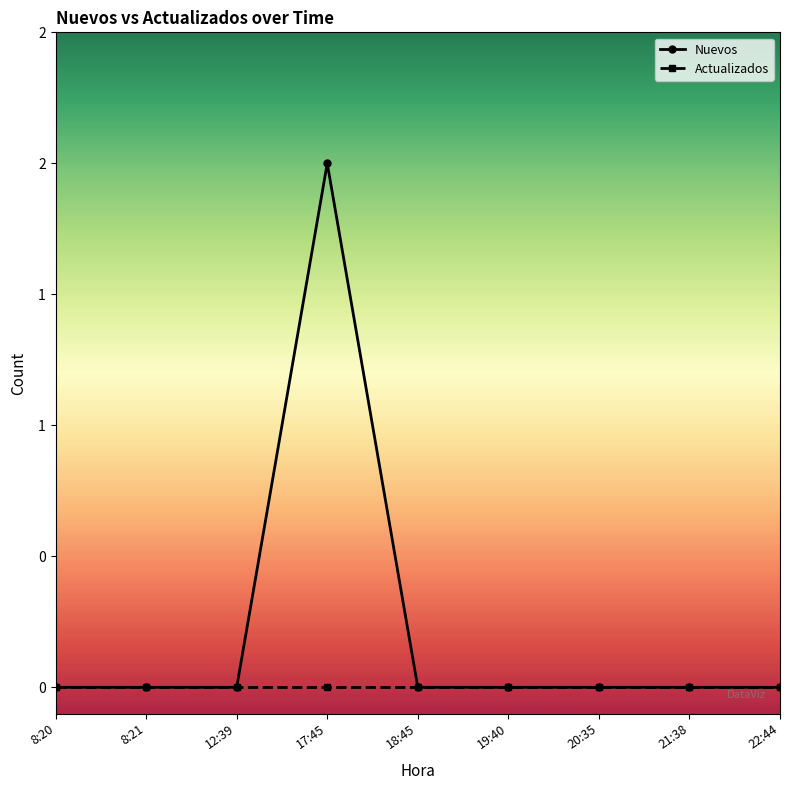

Is this an area chart (filled region under the line)?

No